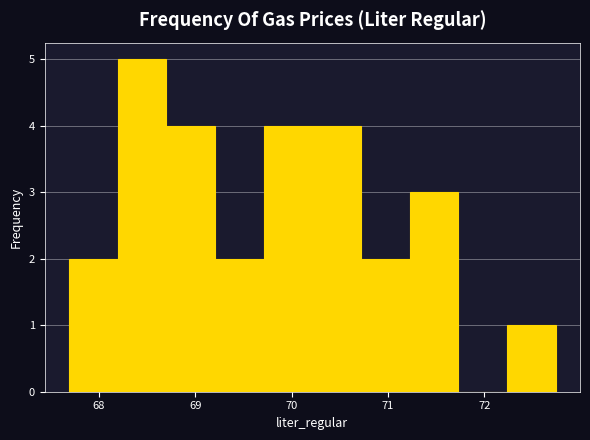

Reading left to right, transcribe this chart: for each bar, give the range it covers on the x-axis and its height. Neither the bar edges nor the heights are printed on the chart, so give them approximately, as read against the axes.

67.7 to 68.2: 2
68.2 to 68.7: 5
68.7 to 69.2: 4
69.2 to 69.7: 2
69.7 to 70.2: 4
70.2 to 70.7: 4
70.7 to 71.2: 2
71.2 to 71.7: 3
71.7 to 72.2: 0
72.2 to 72.7: 1